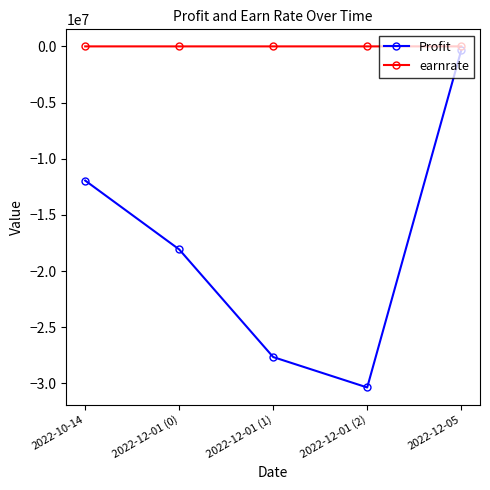

What is the spread (max minus min) of values at 2022-10-14?

11939900.0